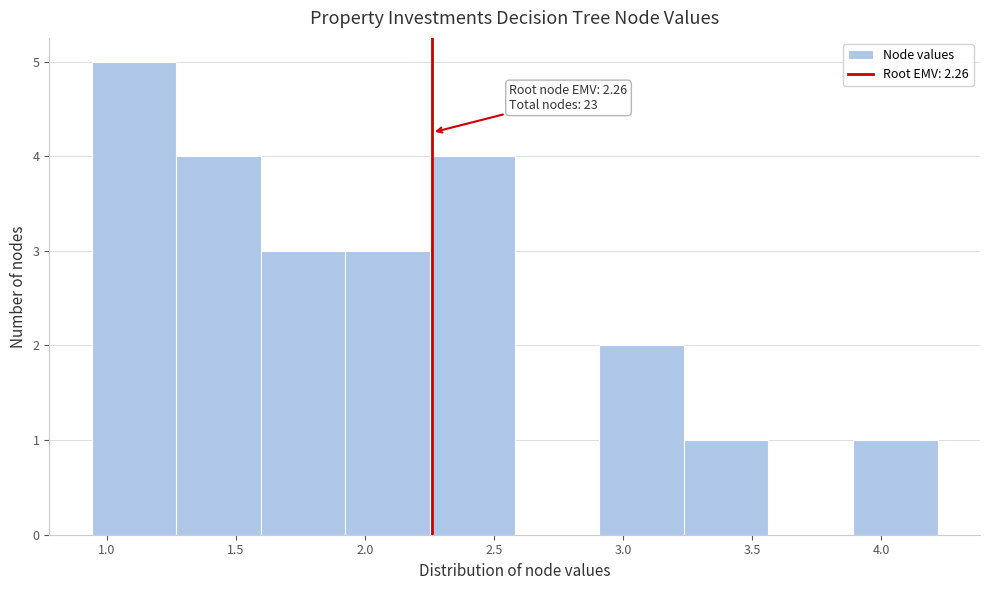

Over which range of the x-axis is the bar tallest?

0.95 to 1.25